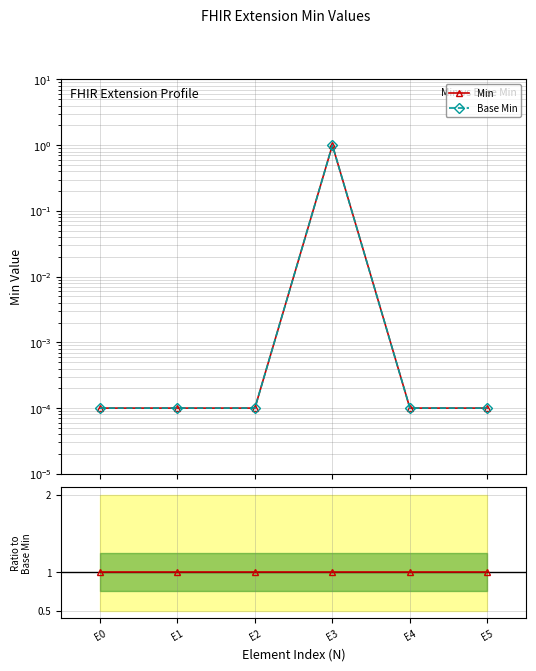

At which label is Ratio closest to 1?

E0